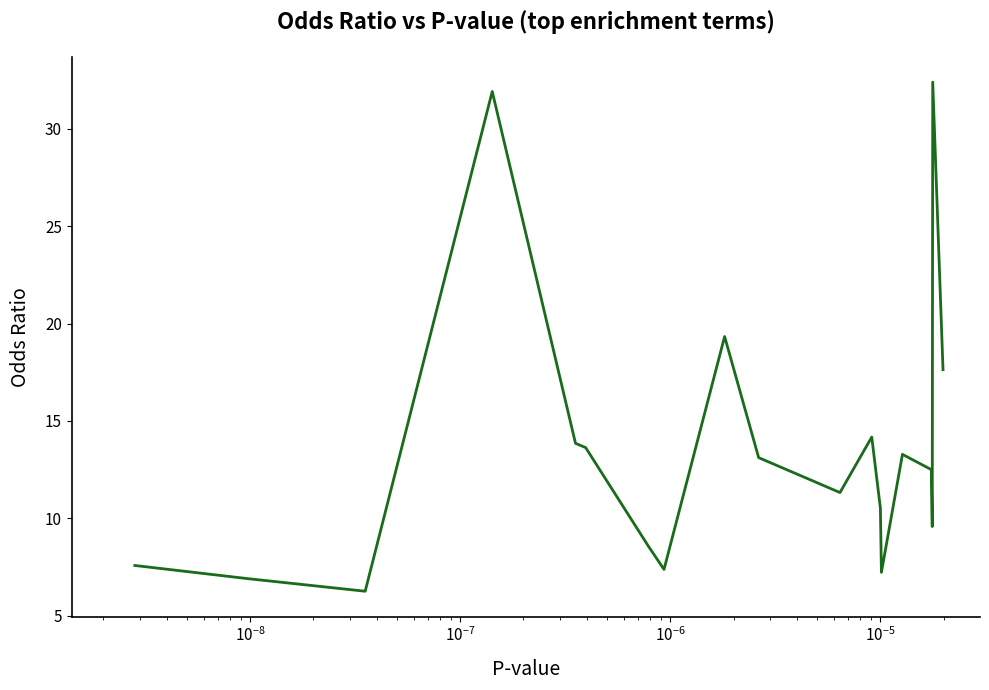

Reading left to right, list all the values displayed in this chart.

7.6	6.9	6.2	31.9	13.8	13.6	8.6	7.4	19.3	13.1	11.3	14.2	10.5	7.2	13.3	12.5	12.5	9.6	32.4	17.6